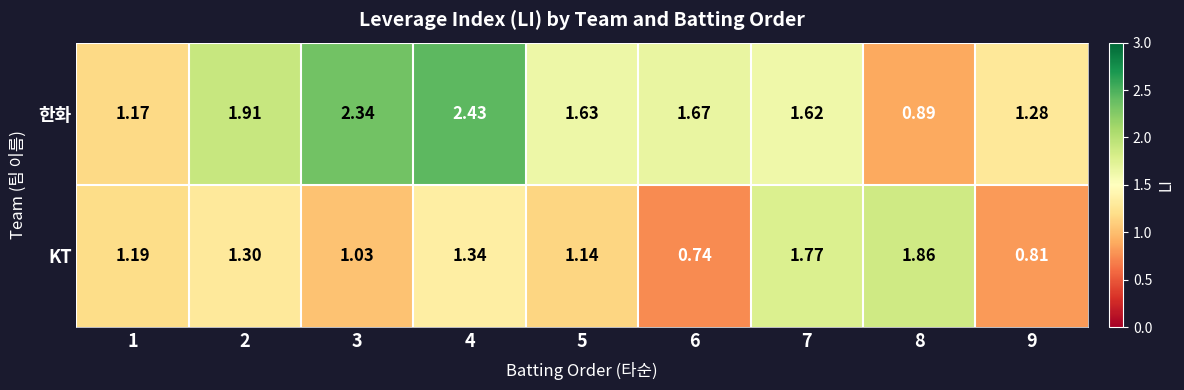

Which series changed the most between 2 and 4?

한화